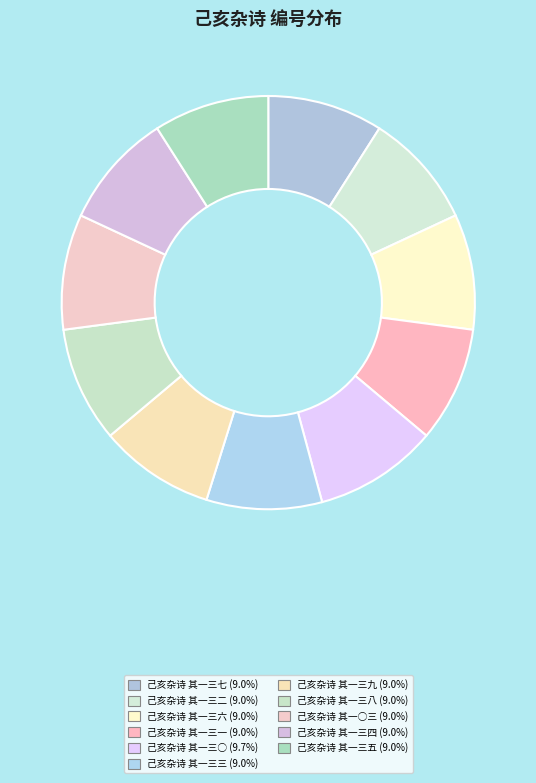

Rank the categories by value from highest to lowest.

己亥杂诗 其一三○, 己亥杂诗 其一三七, 己亥杂诗 其一三四, 己亥杂诗 其一三九, 己亥杂诗 其一三八, 己亥杂诗 其一三六, 己亥杂诗 其一三五, 己亥杂诗 其一三三, 己亥杂诗 其一三二, 己亥杂诗 其一三一, 己亥杂诗 其一○三